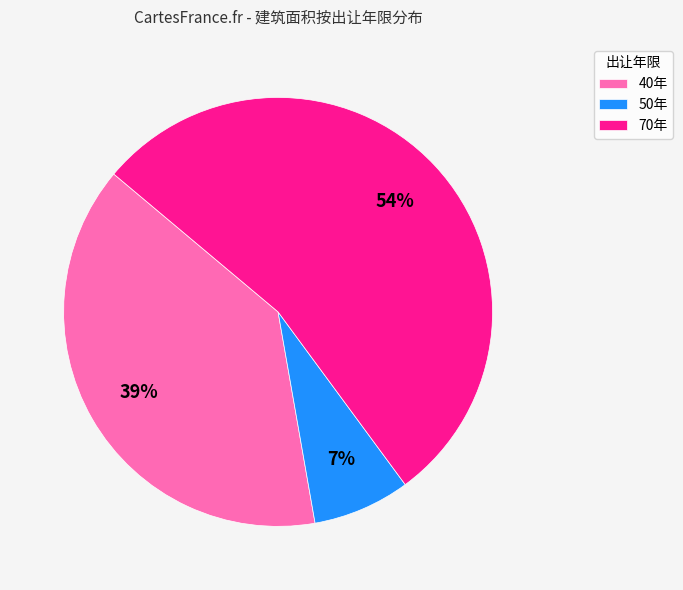

What percentage is the 40年 slice, to the nearest percent?

39%